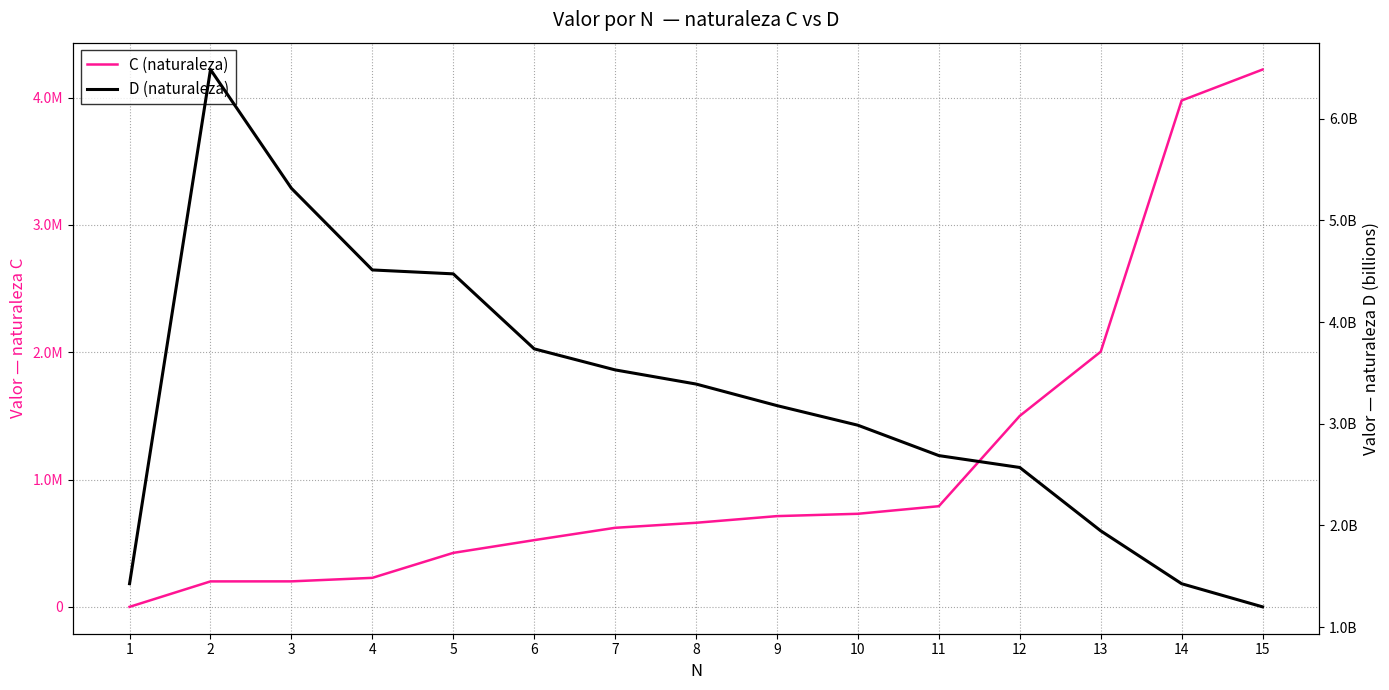

The value of C (naturaleza) at 10 is 349357.5. True or false?

False